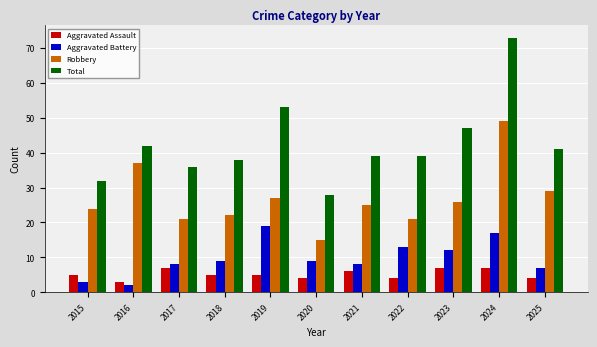

At which category does the chart reach its peak across all series?

2024